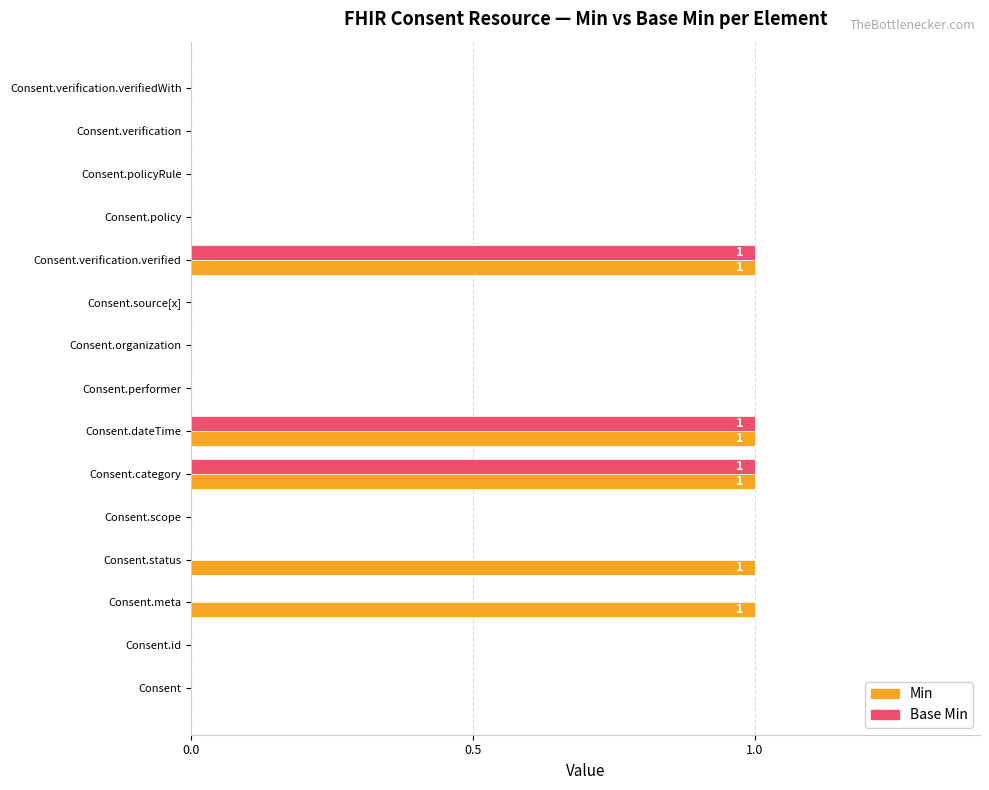

Which series changed the most between Consent.meta and Consent.verification.verifiedWith?

Min